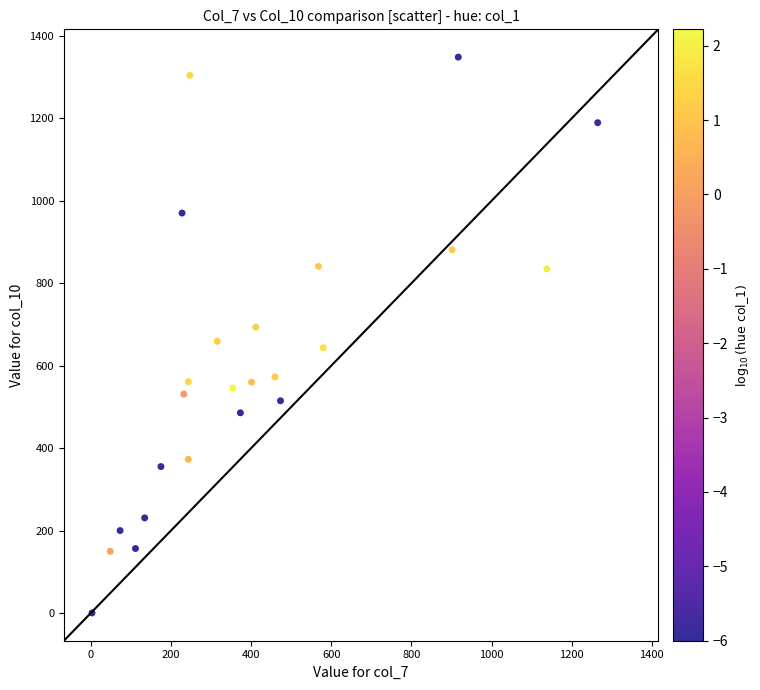

What is the range of X values (max minus min)?

1261.9